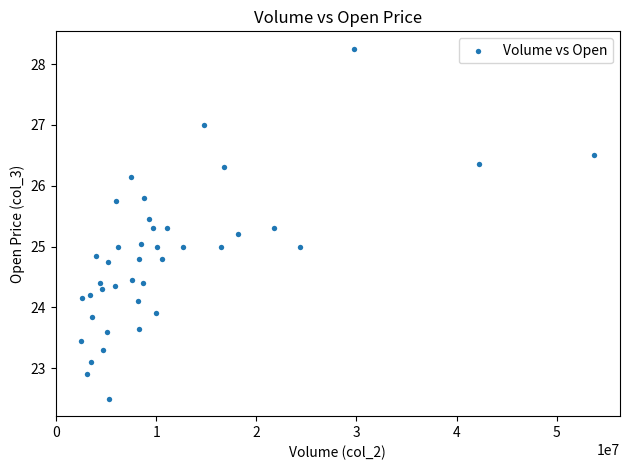

What is the range of X values (max minus min)?

51270972.0